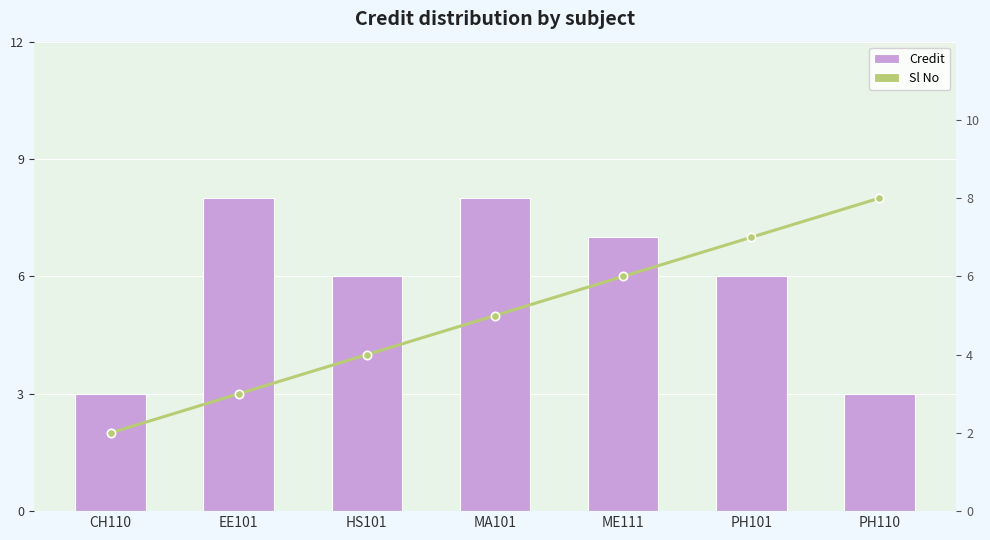

Rank the categories by Credit value from highest to lowest.

EE101, MA101, ME111, HS101, PH101, CH110, PH110